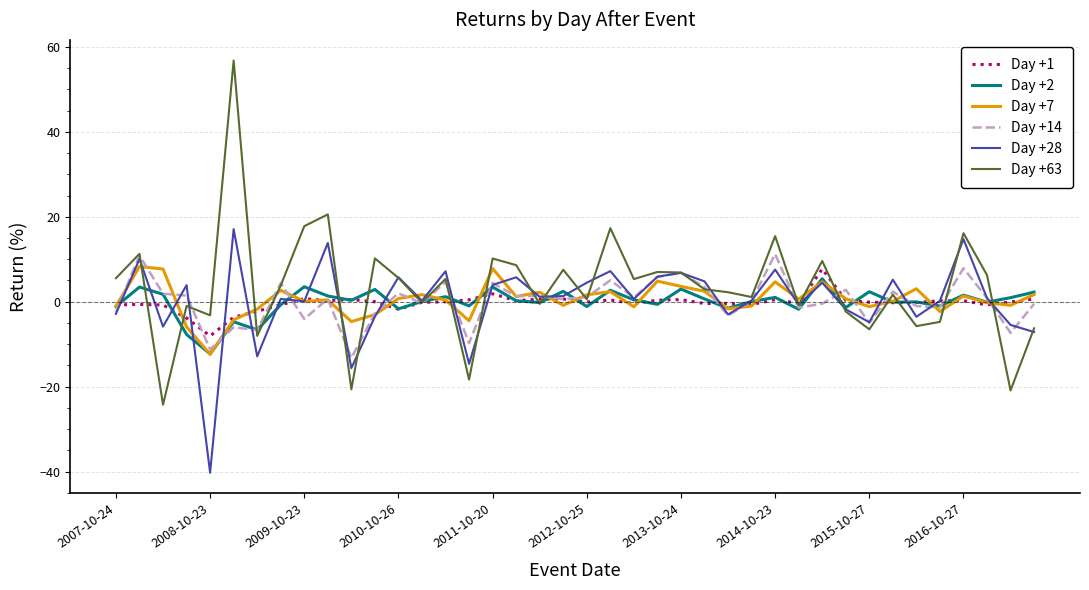

Which series has the widest spread of values?

Day +63